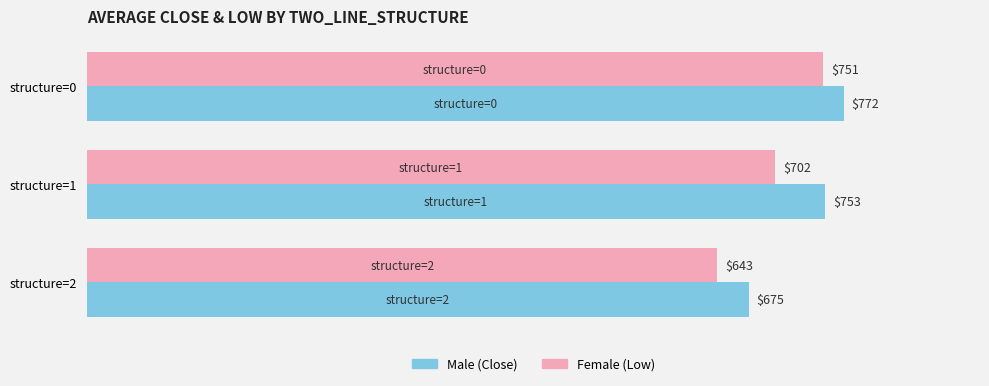

At which category is the sum across all series the highest?

structure=0